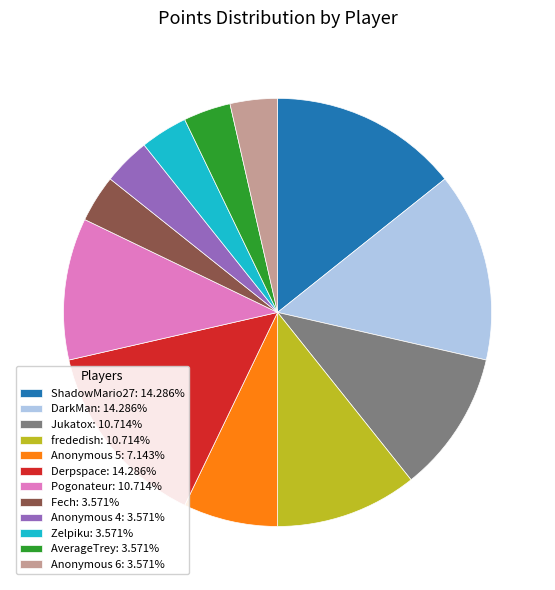

Does Derpspace account for over 50% of the chart?

No